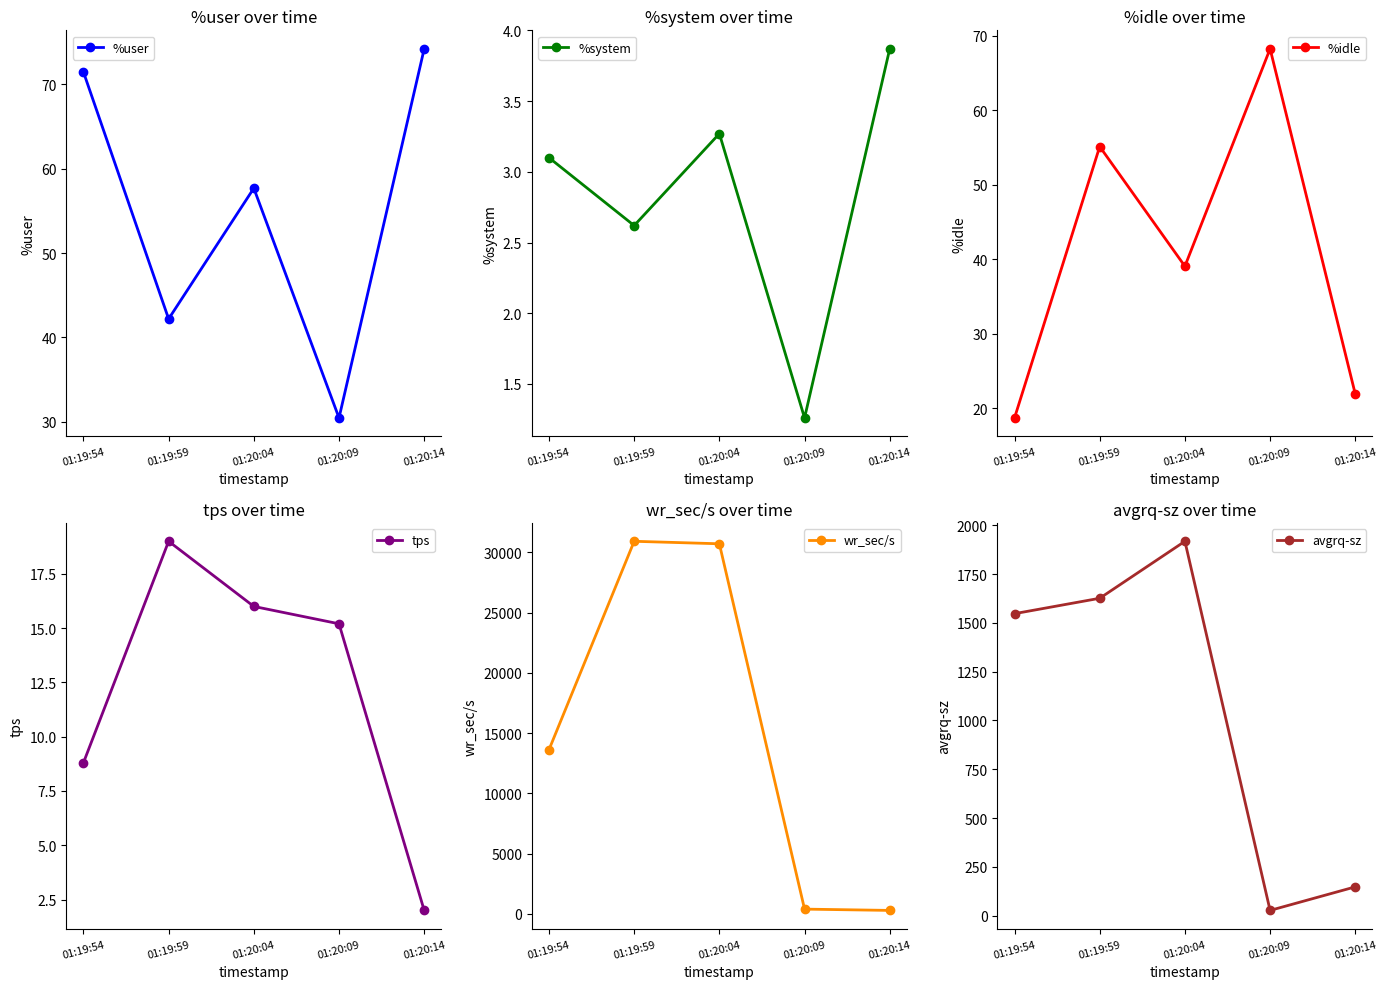

Rank the categories by %user value from lowest to highest.

01:20:09, 01:19:59, 01:20:04, 01:19:54, 01:20:14